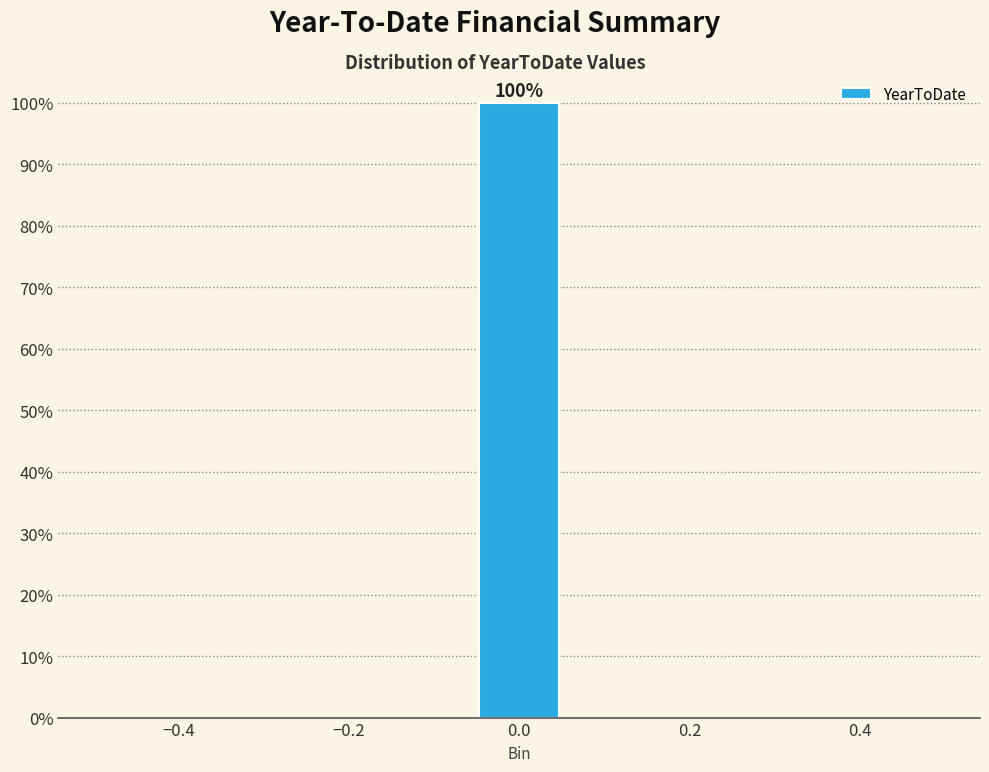

Which range on the x-axis has the tallest bar?

-0.06 to 0.06